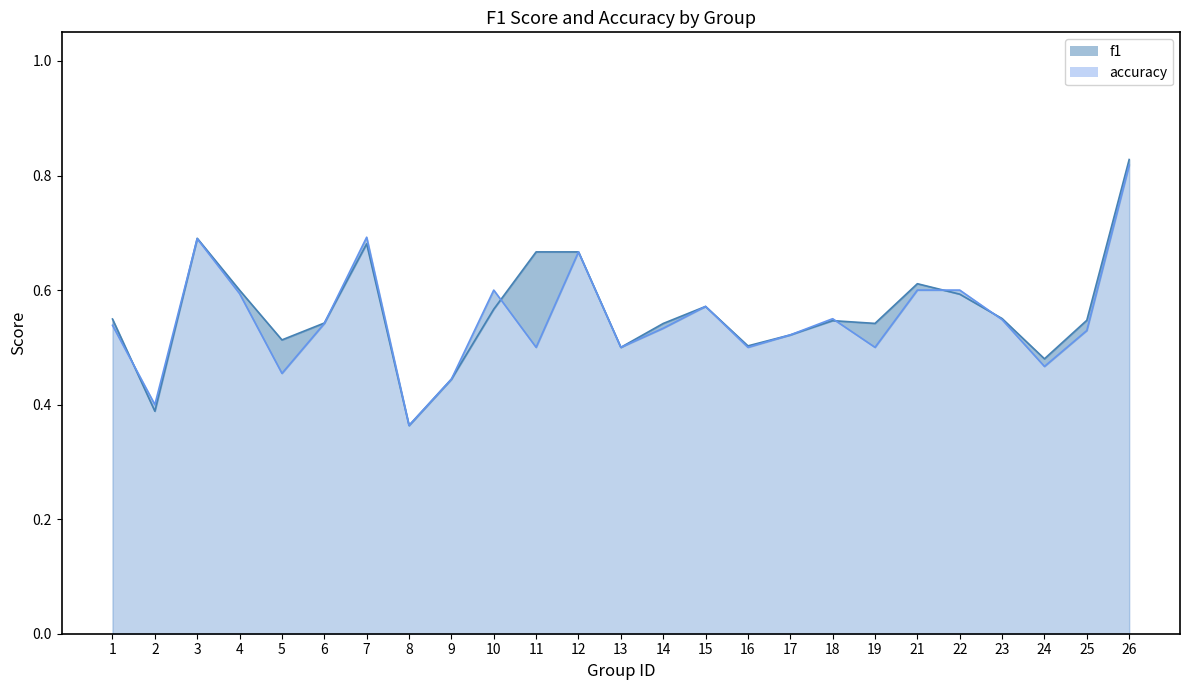

Does the chart display data point markers on the line(s)?

No